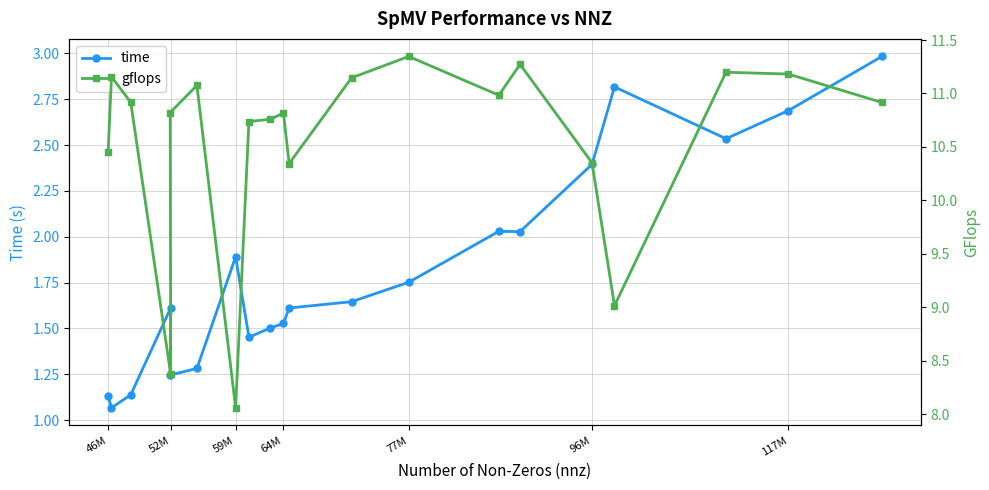

True or false: time has a value of 0.9 at 64M.

False